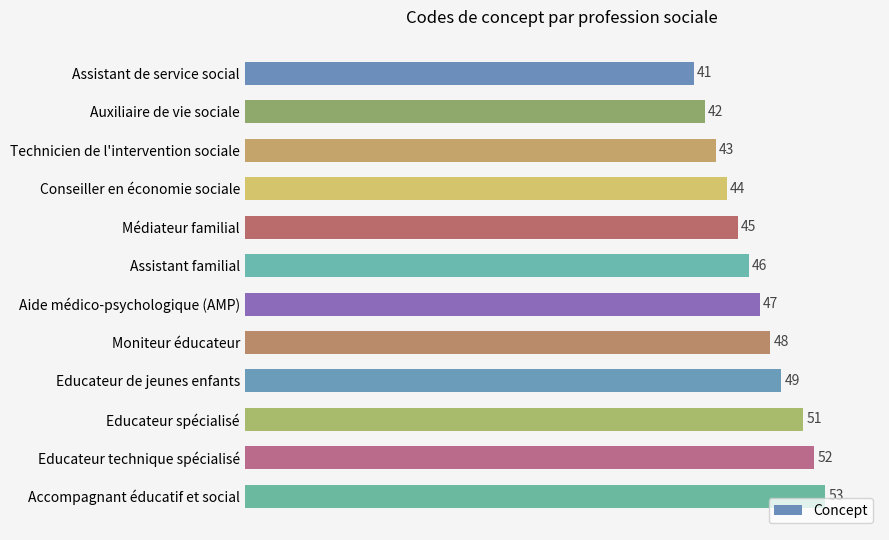

Where is the data nearest to the value 47?

Aide médico-psychologique (AMP)